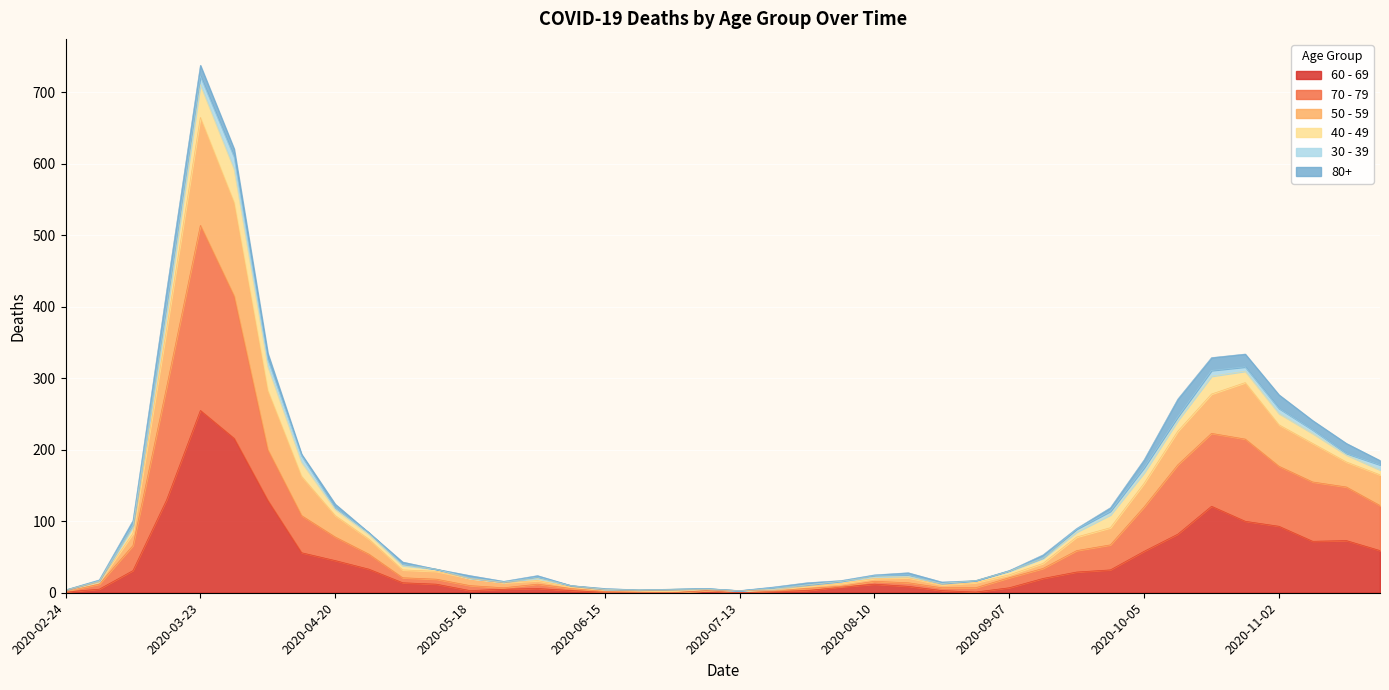

True or false: 50 - 59 and 70 - 79 cross at least once.

False